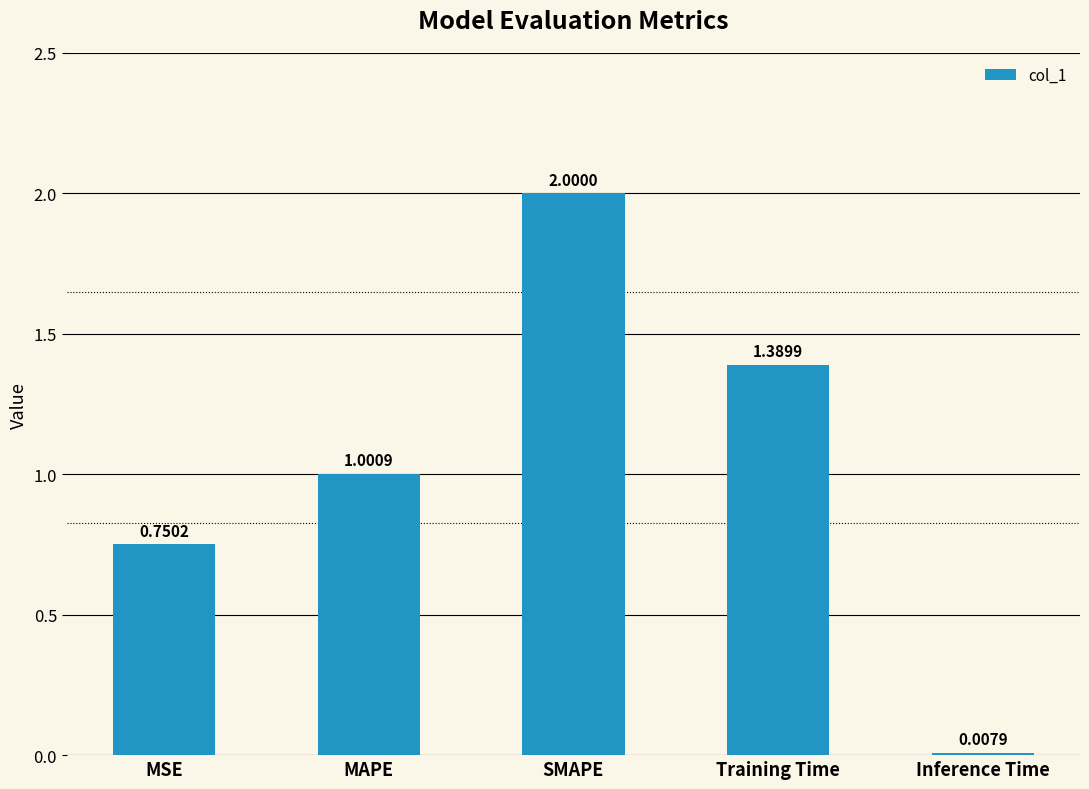

Rank the categories by value from highest to lowest.

SMAPE, Training Time, MAPE, MSE, Inference Time